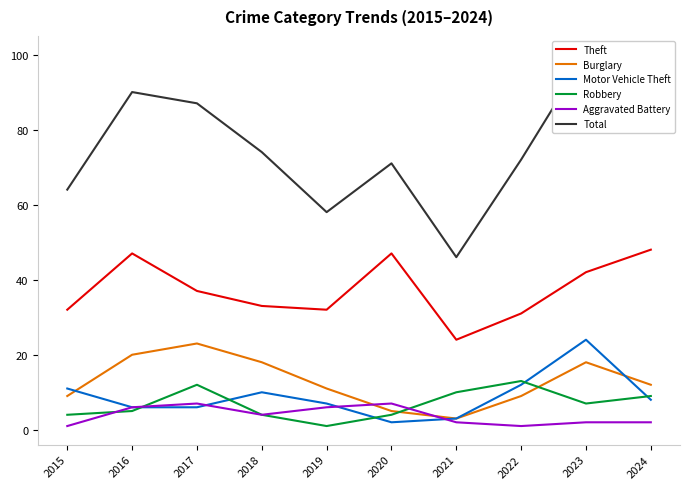

Where is Motor Vehicle Theft nearest to the value 13?

2022